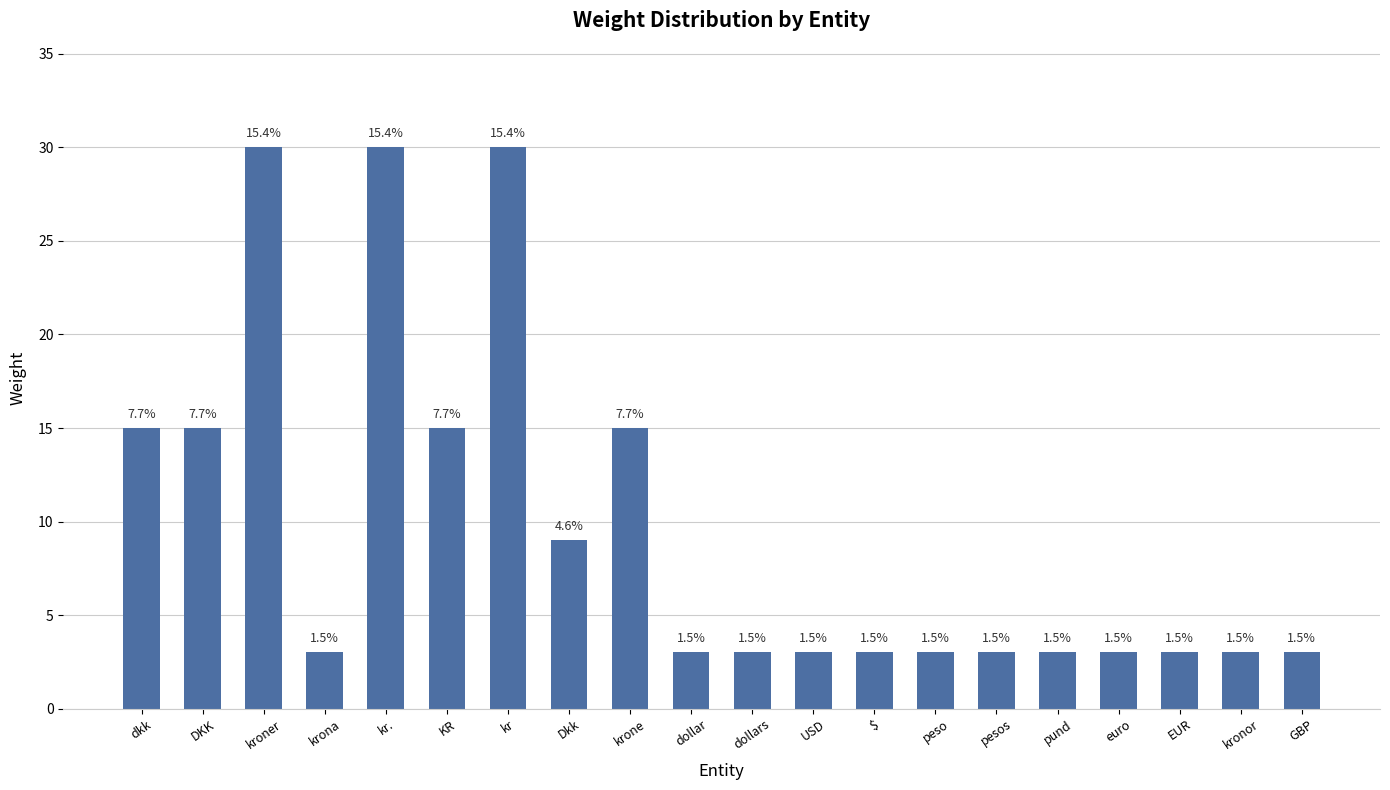

True or false: the data shows 1 at dollar.

False